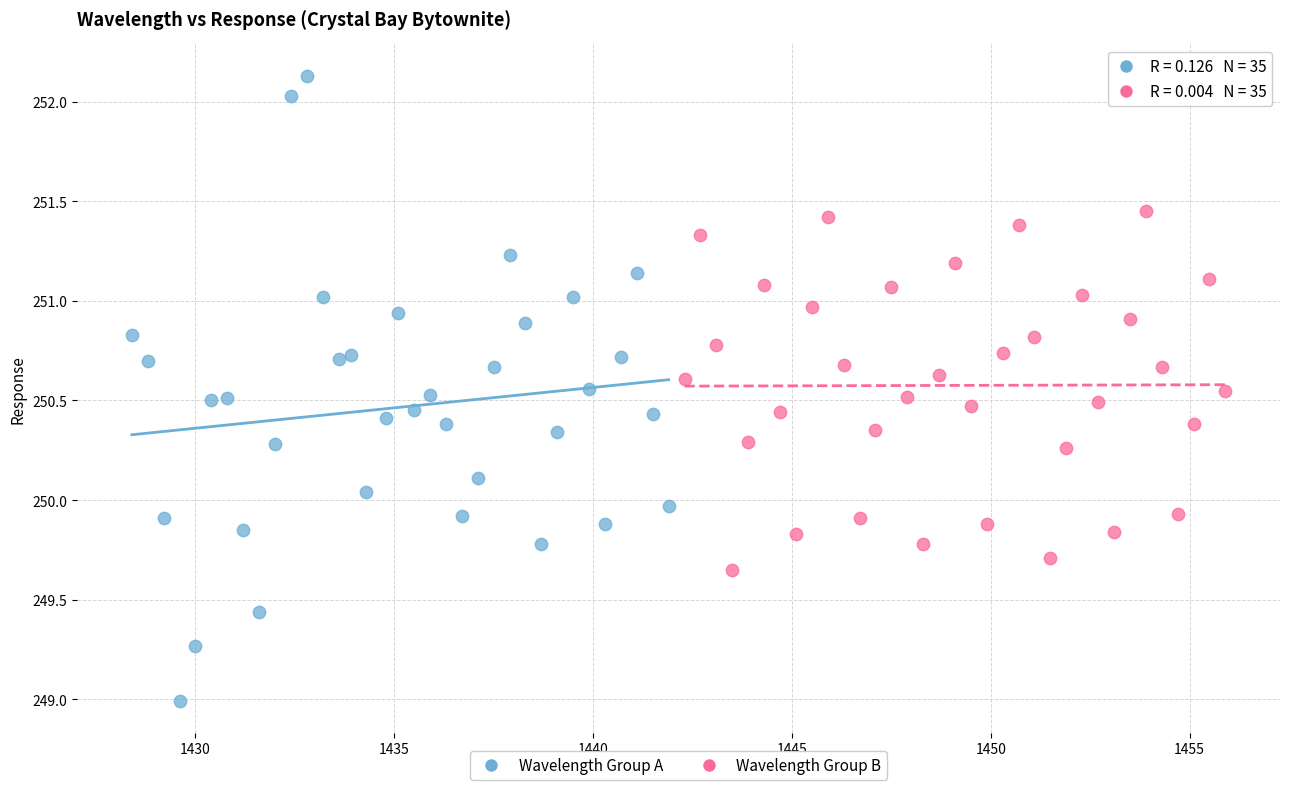

Which series reaches the minimum Y coordinate?

Wavelength Group A